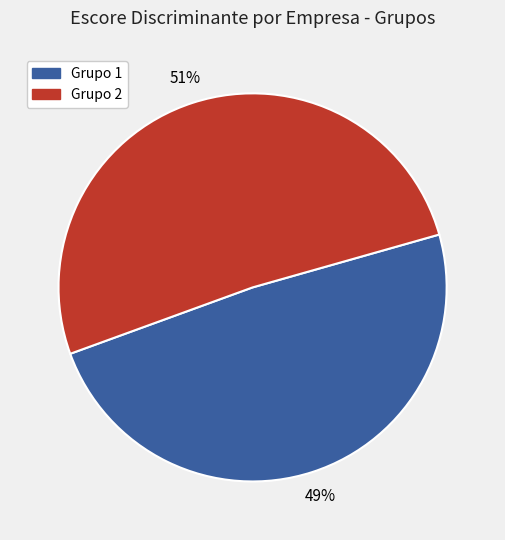

Is there a majority slice in this chart?

Yes